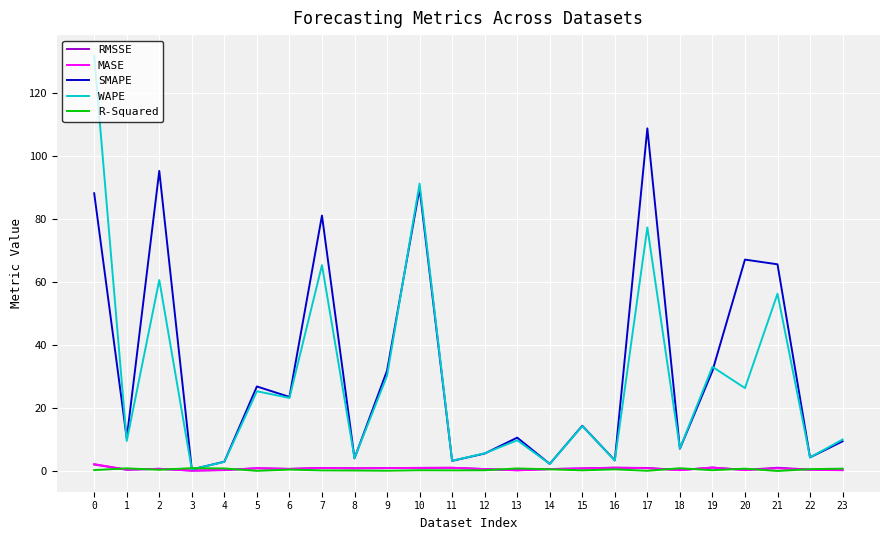

The value of WAPE at 23 is 10.1. True or false?

True